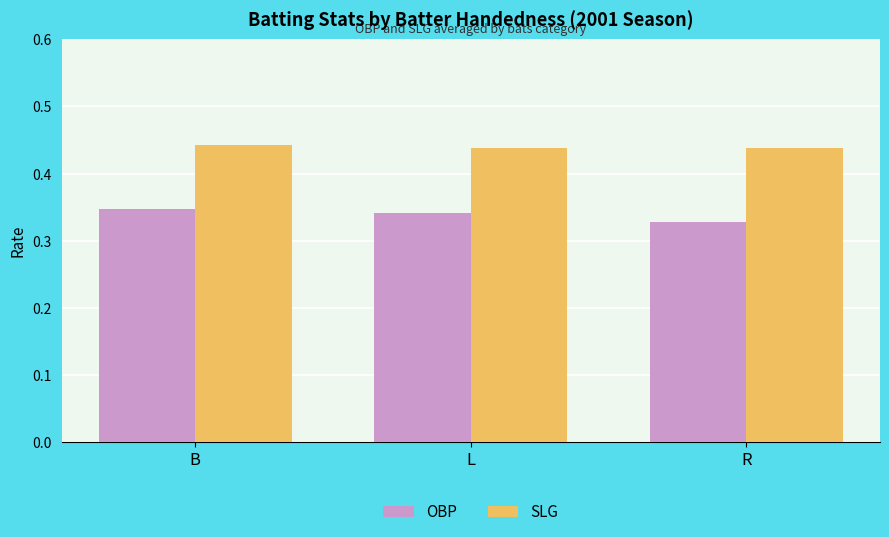

Is it true that SLG equals 0.6 at L?

False